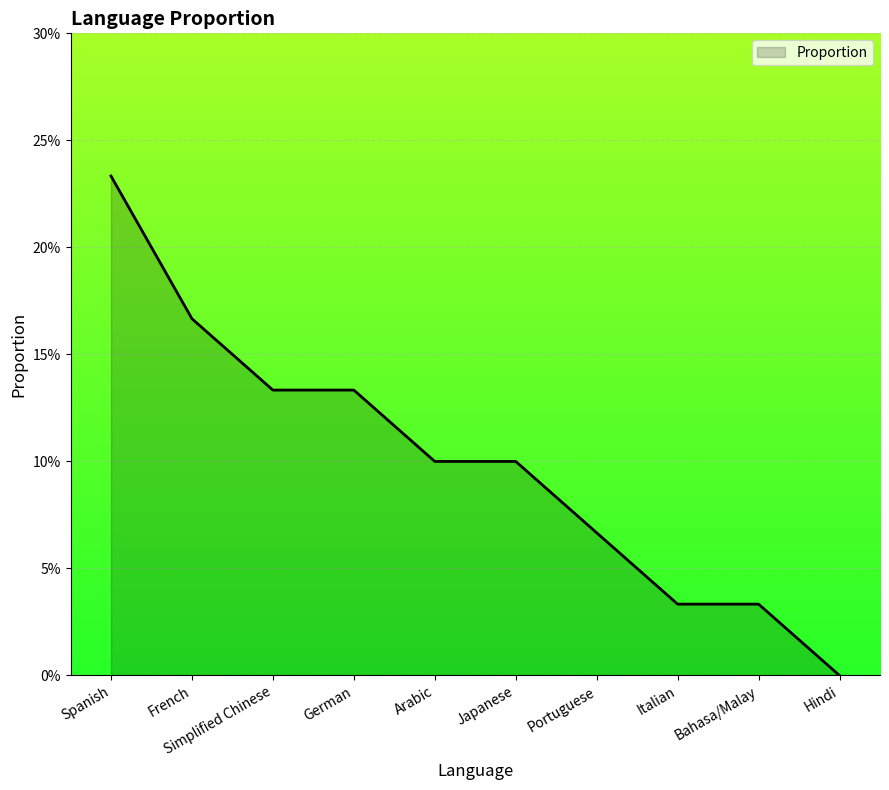

True or false: there are more than 0 points higher than both neighbors.

False